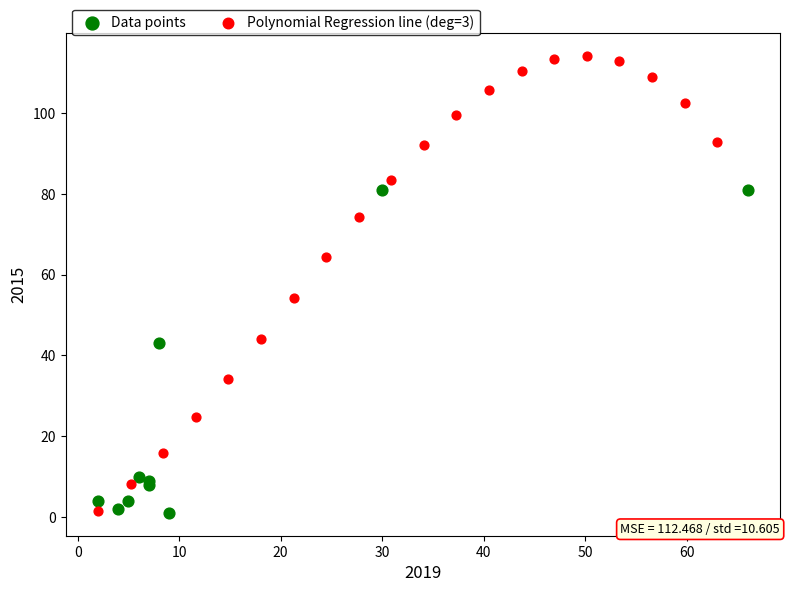

Which series reaches the maximum Y coordinate?

Polynomial Regression line (deg=3)